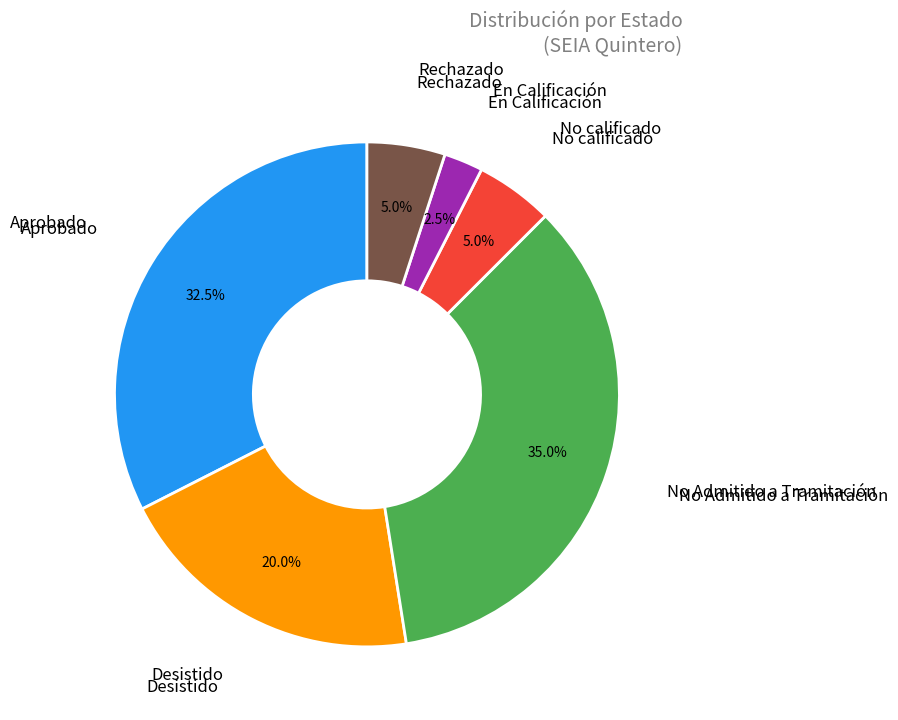

How many slices are in this pie chart?

6